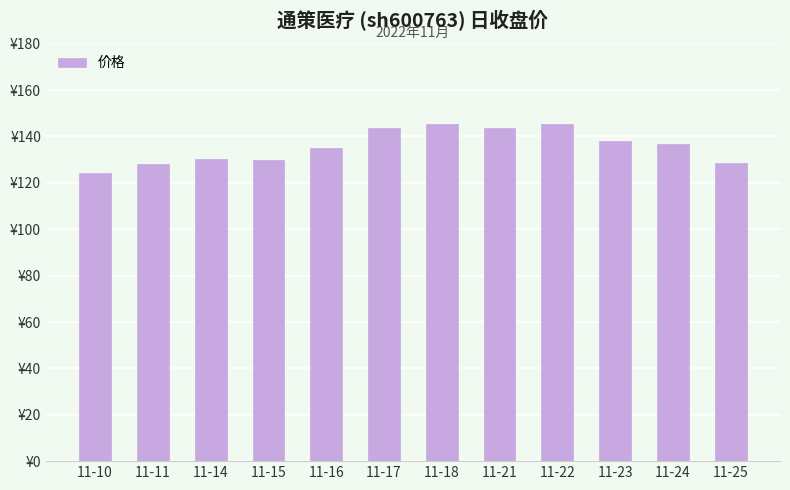

What is the value of the 10th bar from the left?

138.2